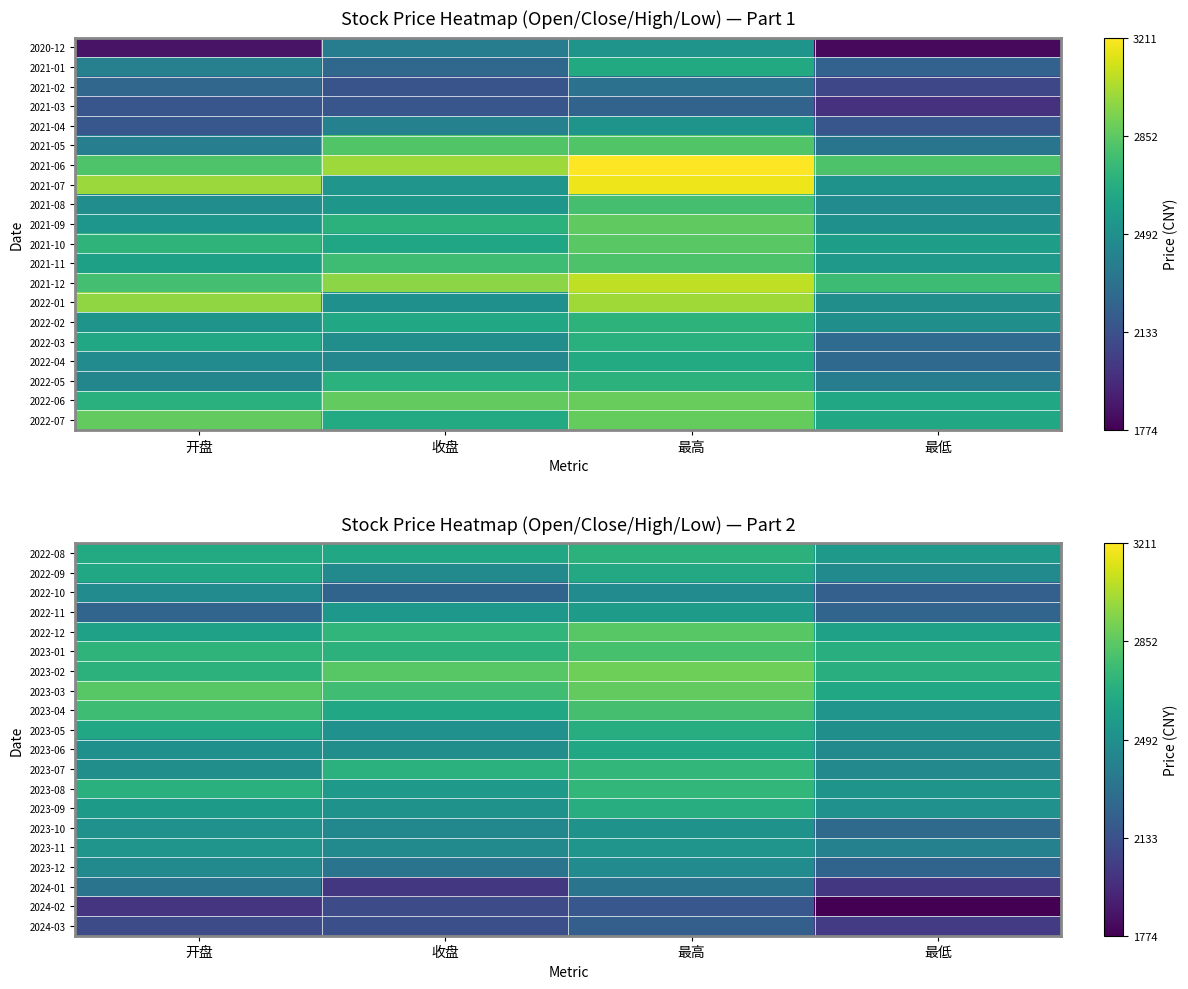

Which category has the lowest value across all series?

最低